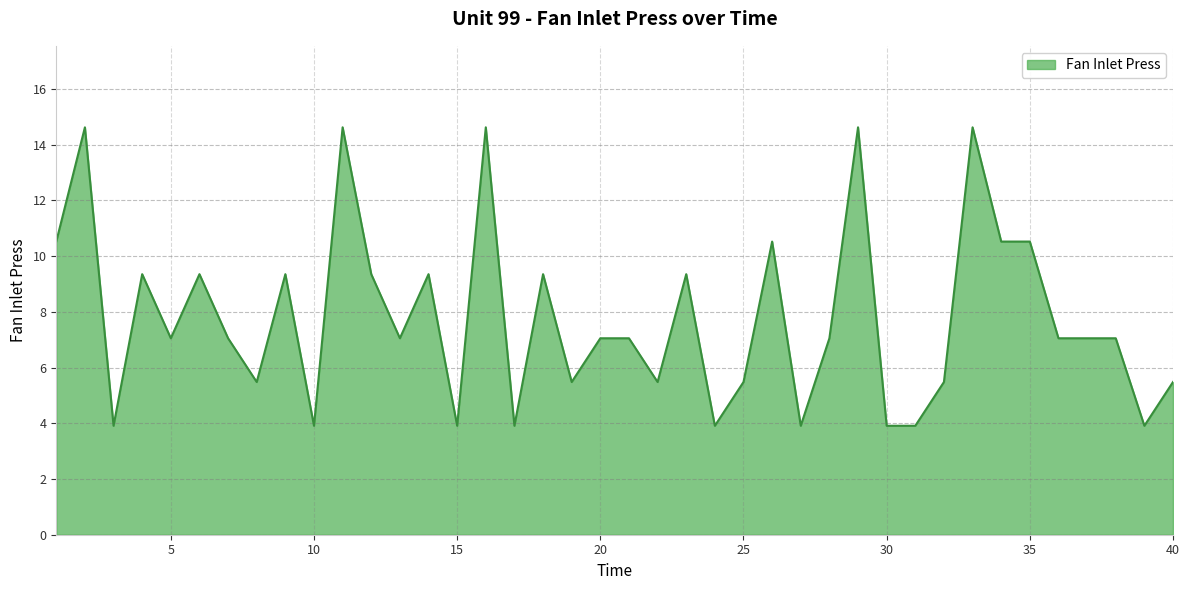

What is the smallest value displayed?

3.9